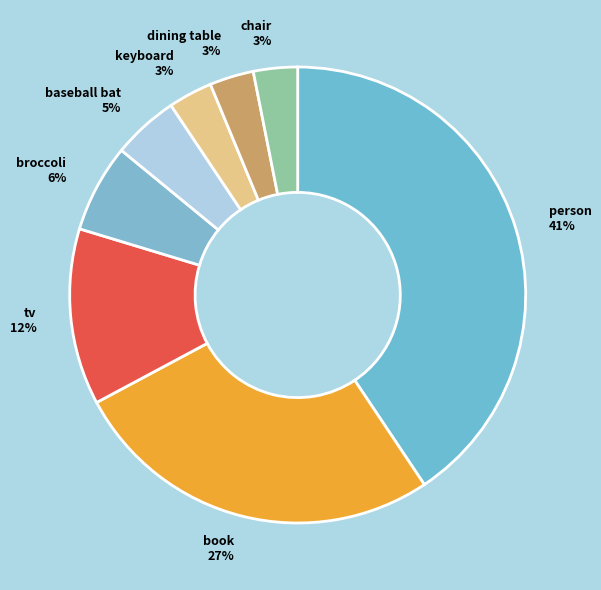

True or false: chair accounts for 3% of the total.

True